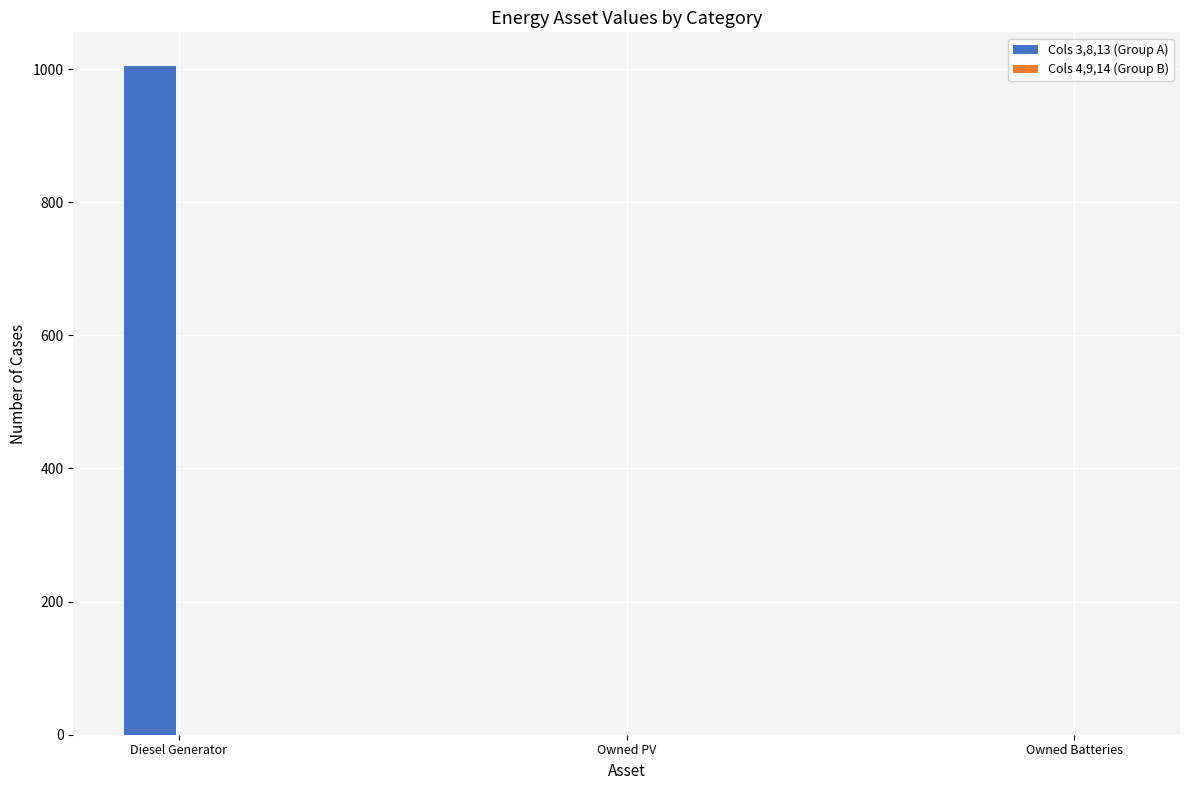

At which category does the chart reach its peak across all series?

Diesel Generator